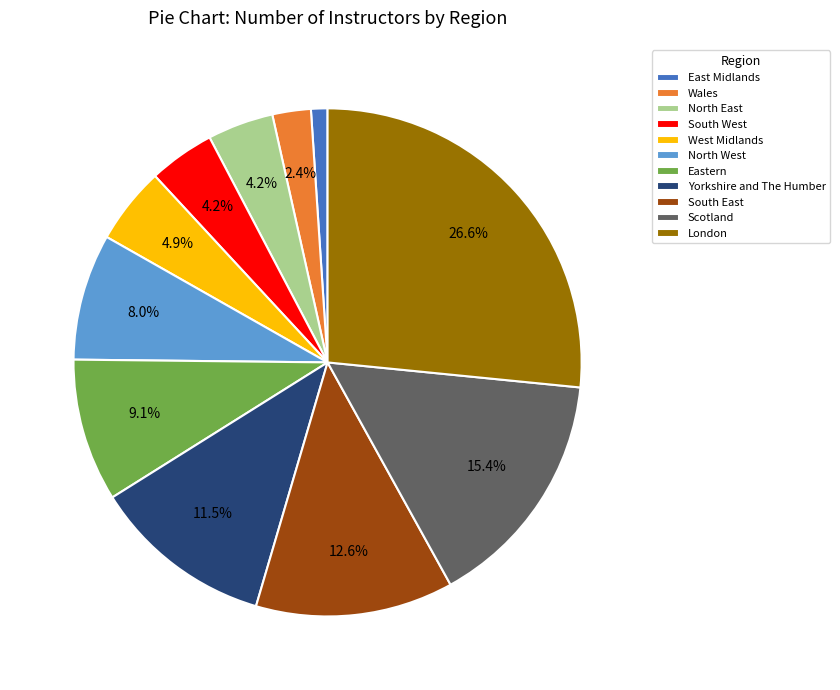

Is there any slice that represents more than half of the pie?

No